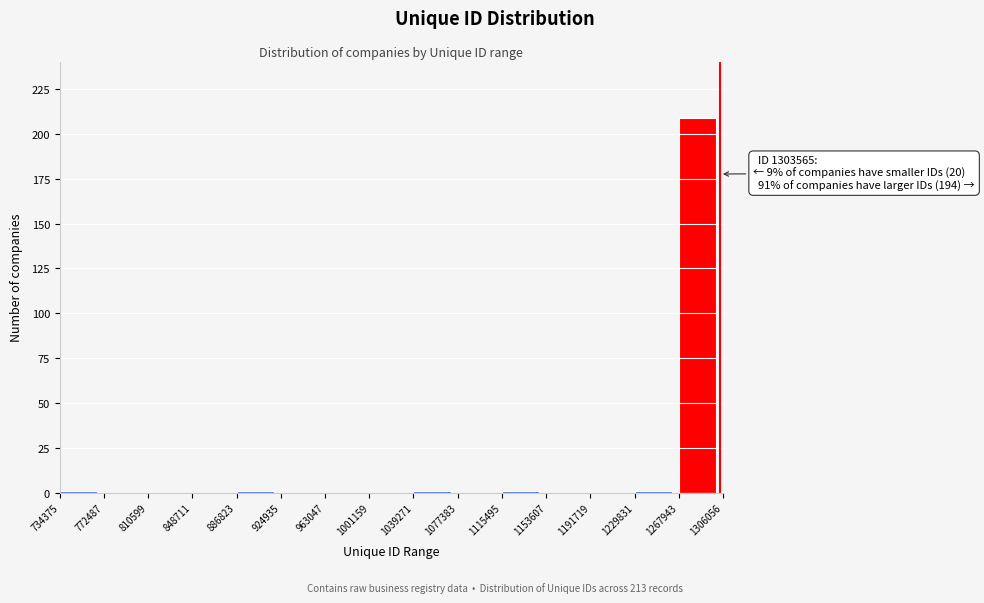

Over which range of the x-axis is the bar tallest?

1267943 to 1306056